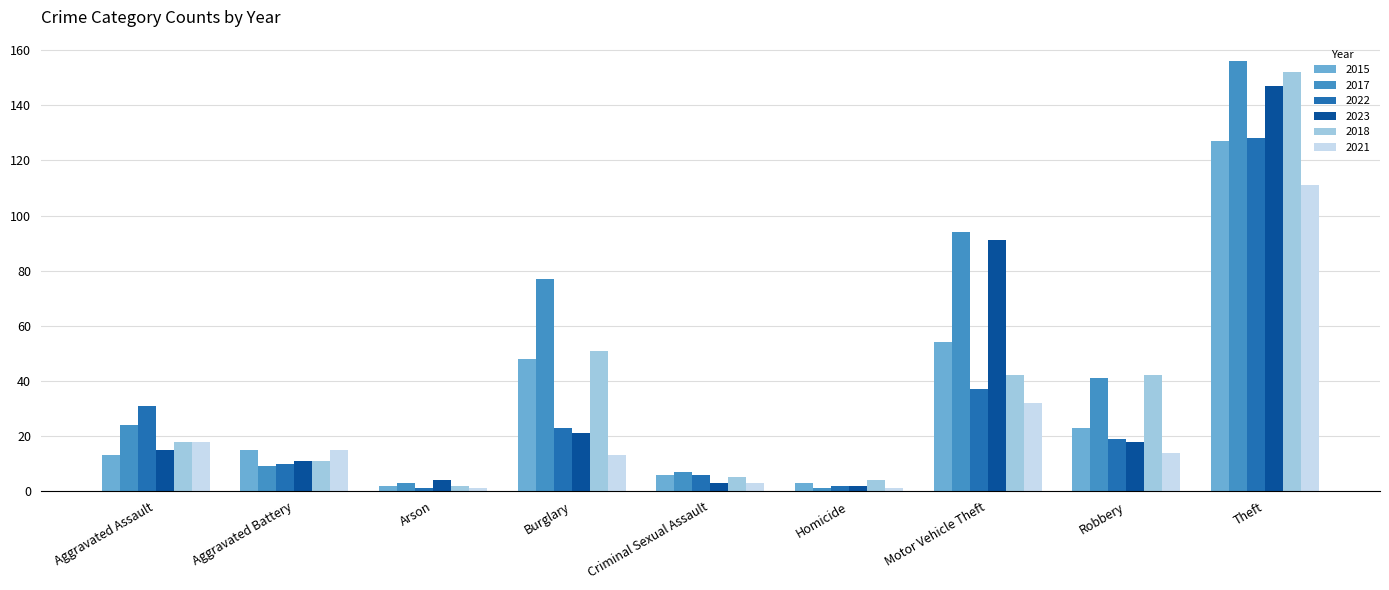

How many bars are there in each group?

6